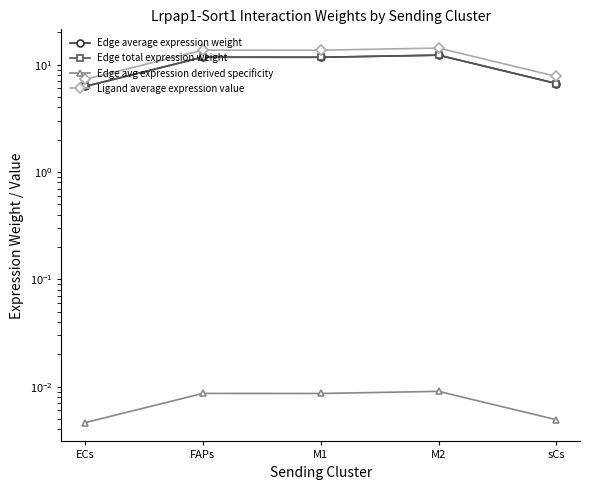

Reading right to left, transcribe all the data shown in this chart.

Edge average expression weight: 6.7	12.3	11.7	11.7	6.3
Edge total expression weight: 6.7	12.3	11.7	11.7	6.3
Edge avg expression derived specificity: 0.0	0.0	0.0	0.0	0.0
Ligand average expression value: 7.8	14.3	13.6	13.7	7.3